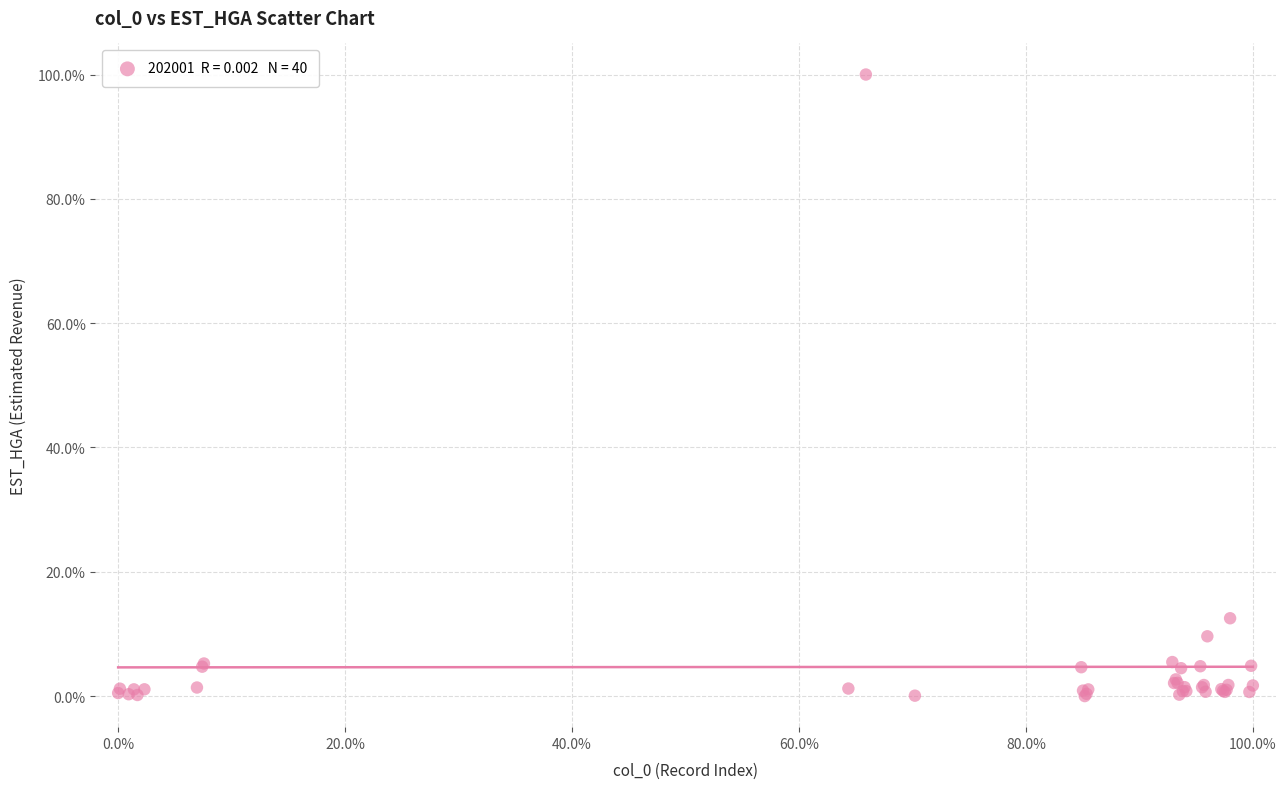

What Y value in the scatter plot is closest to 50?

12.5